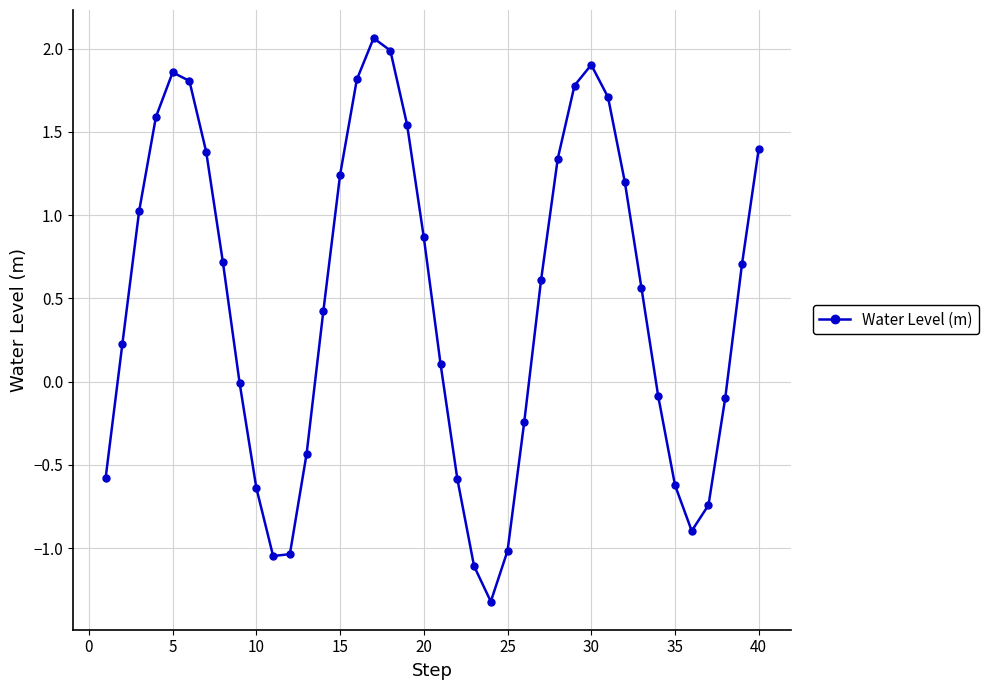

What is the difference between the maximum and second lowest values?

3.2